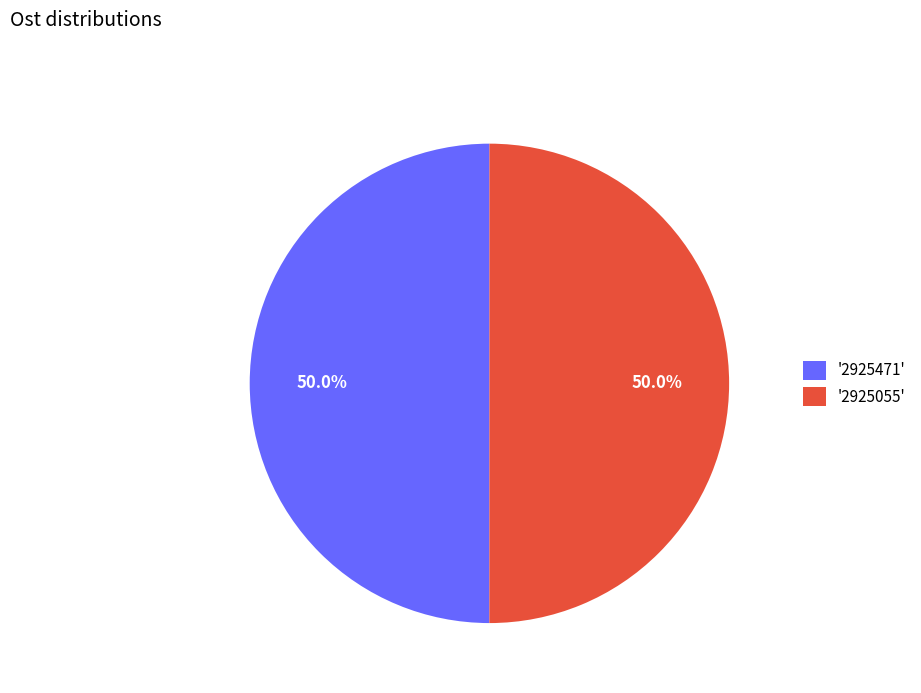

What percentage is NOT represented by '2925471'?

50.0%